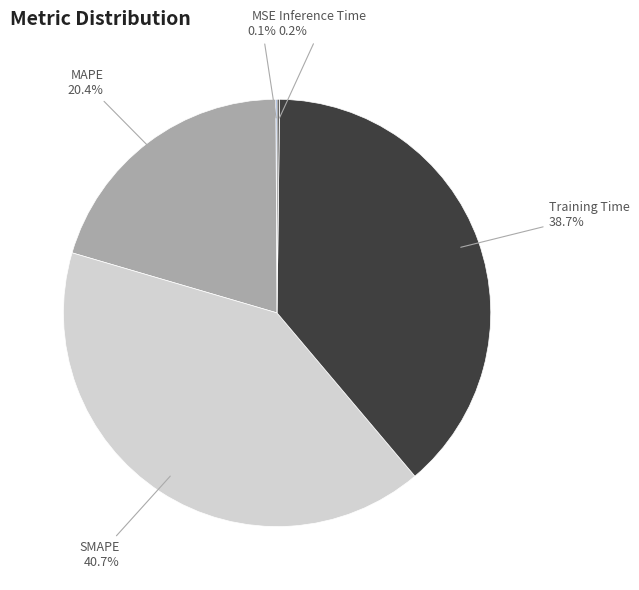

Which category has the biggest portion of the pie?

SMAPE